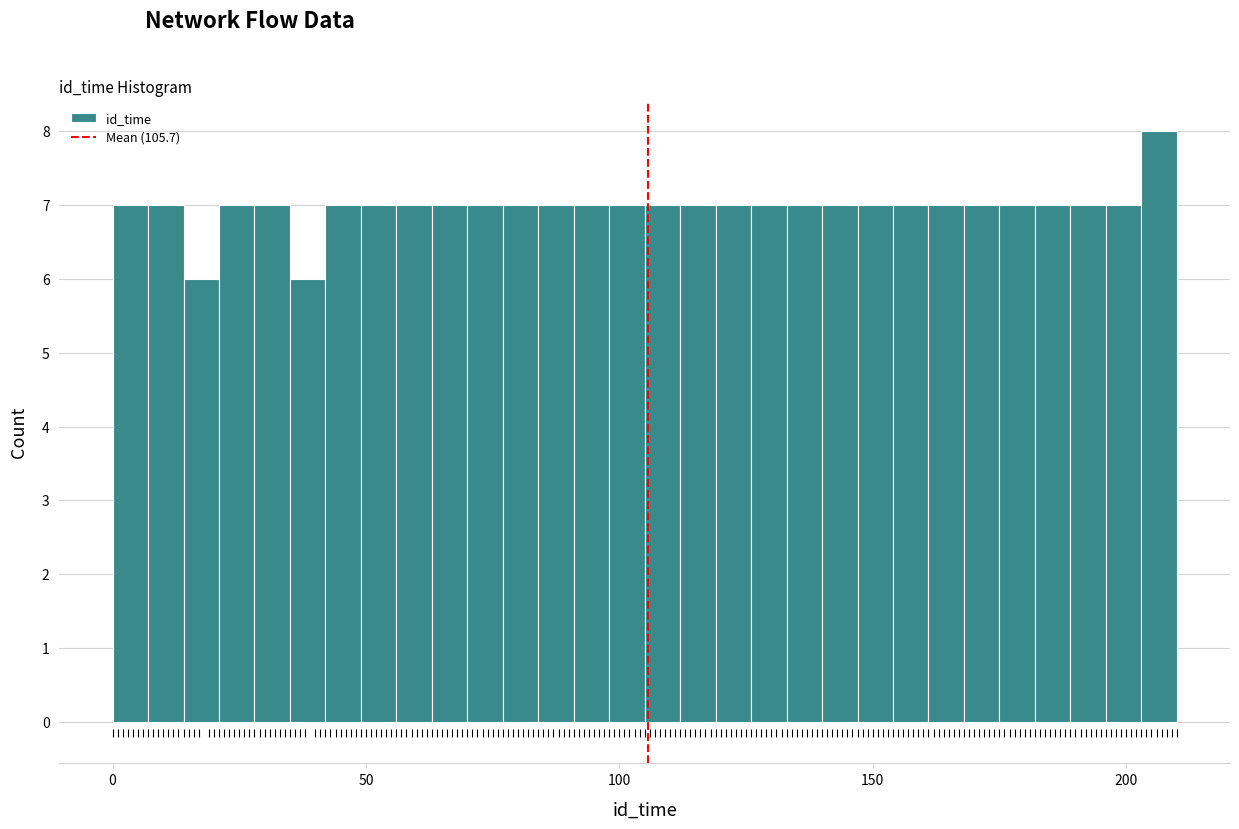

Read against the x-axis, roughly where is the centre of the tallest bar?

205